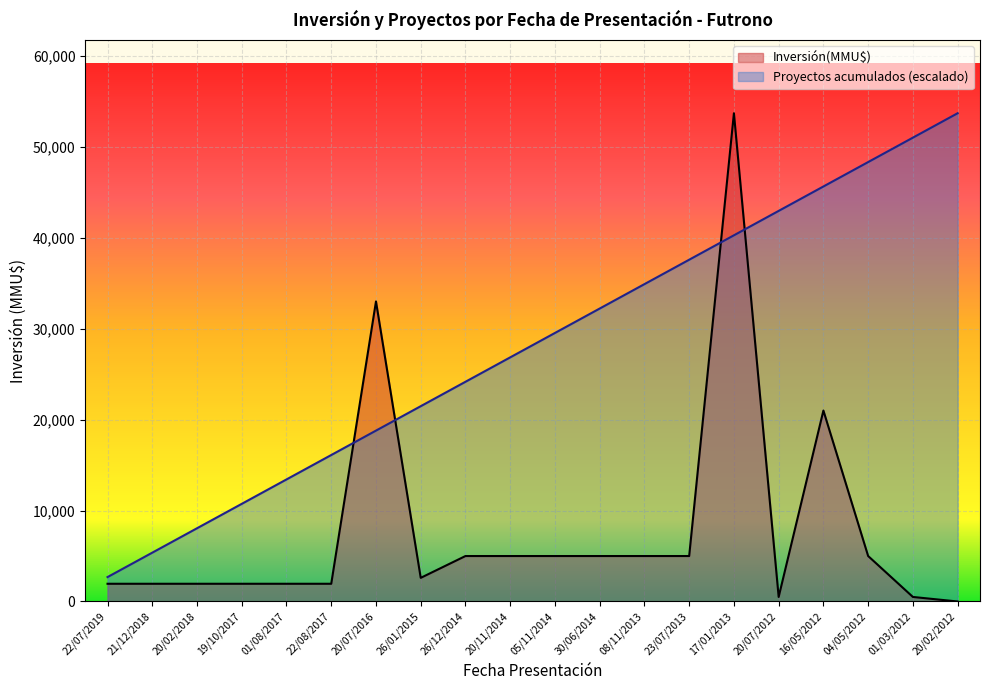

True or false: Inversión(MMU$) and Proyectos acumulados intersect in this chart.

True